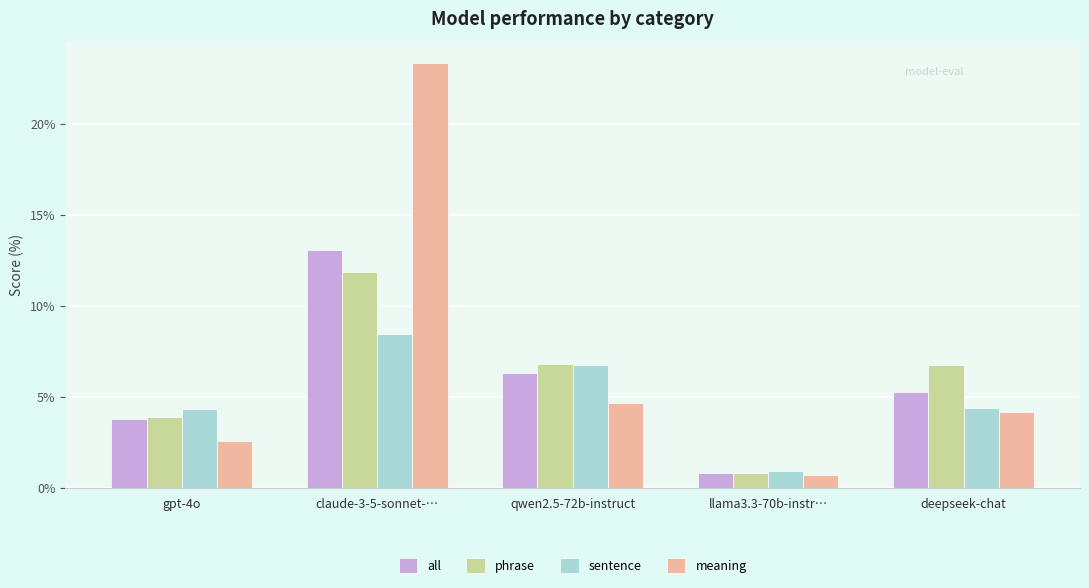

What is the minimum value for meaning?

0.7